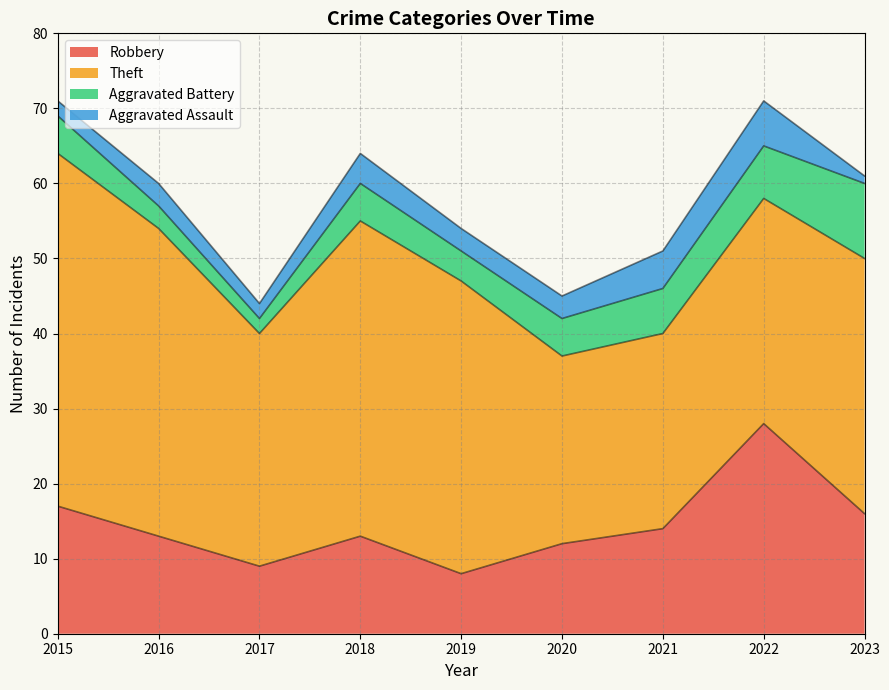

Reading right to left, transcribe all the data shown in this chart.

Robbery: 16	28	14	12	8	13	9	13	17
Theft: 34	30	26	25	39	42	31	41	47
Aggravated Battery: 10	7	6	5	4	5	2	3	5
Aggravated Assault: 1	6	5	3	3	4	2	3	2